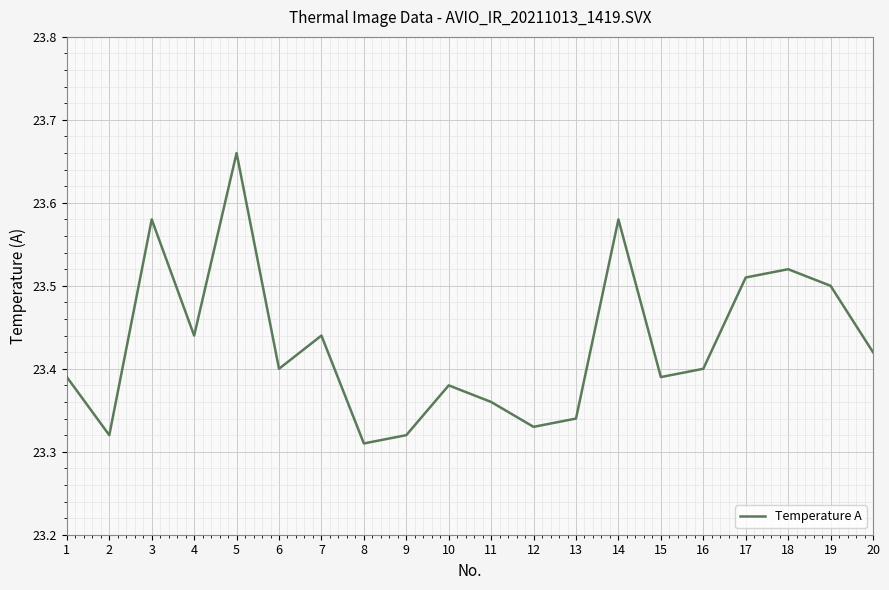

What is the change in value from 3 to 9?

-0.3